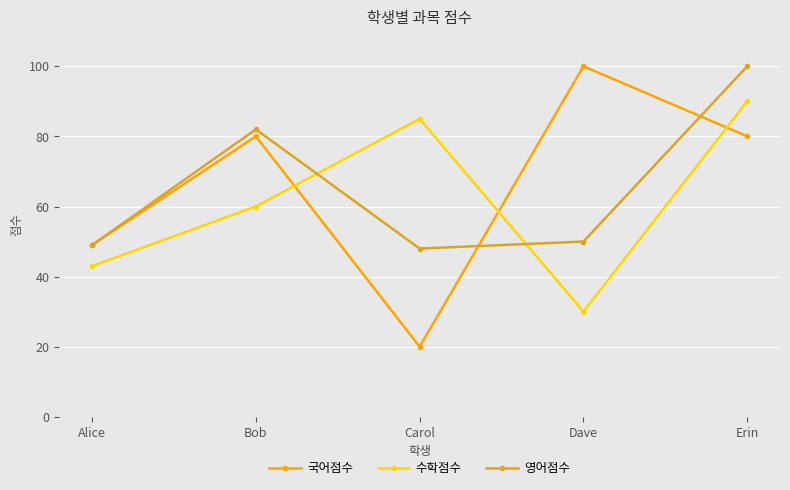

How many lines are shown in the chart?

3